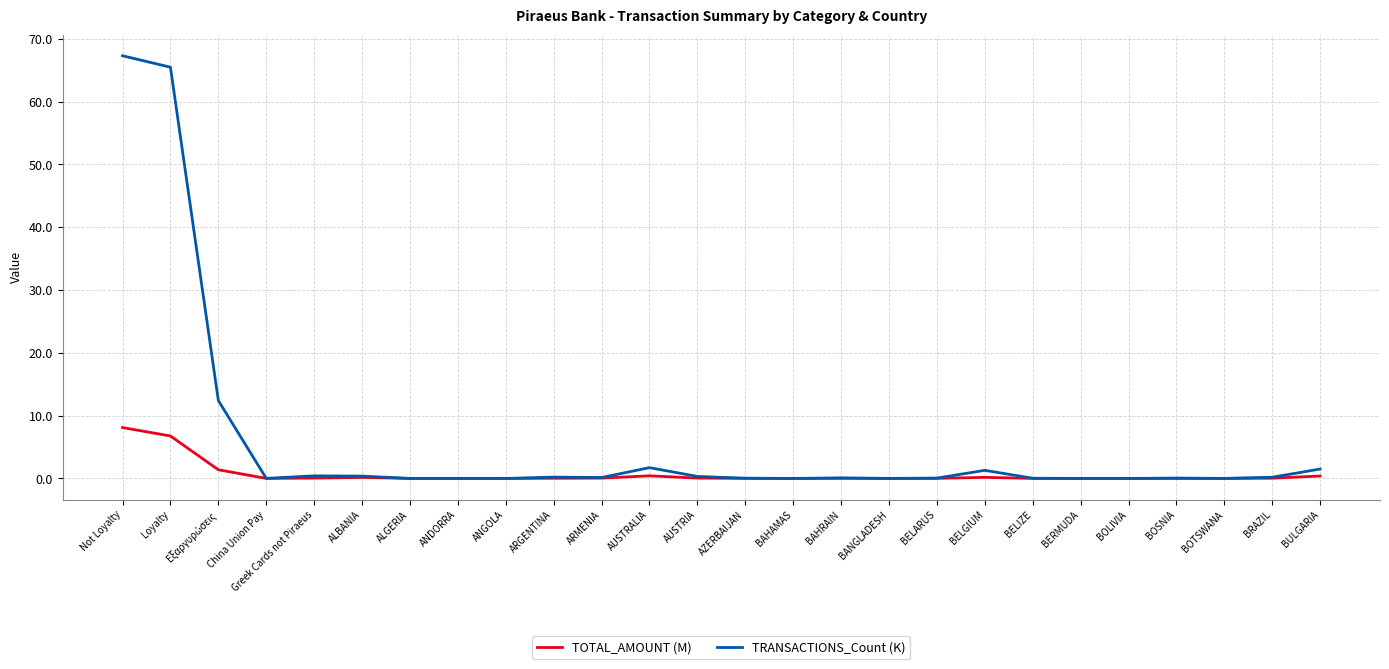

Which series has the largest range (max minus min)?

TRANSACTIONS_Count (K)